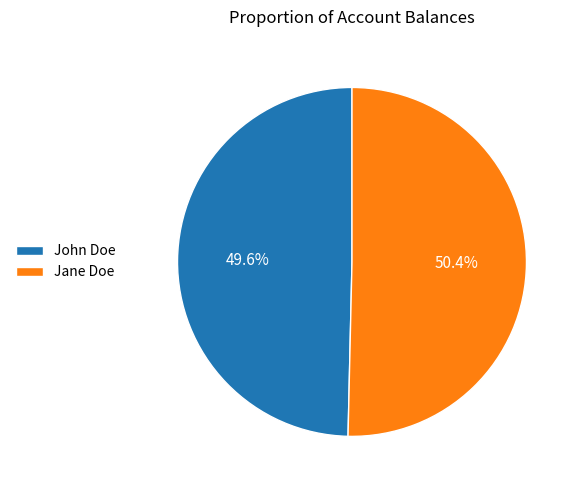

Rank the categories by value from lowest to highest.

John Doe, Jane Doe